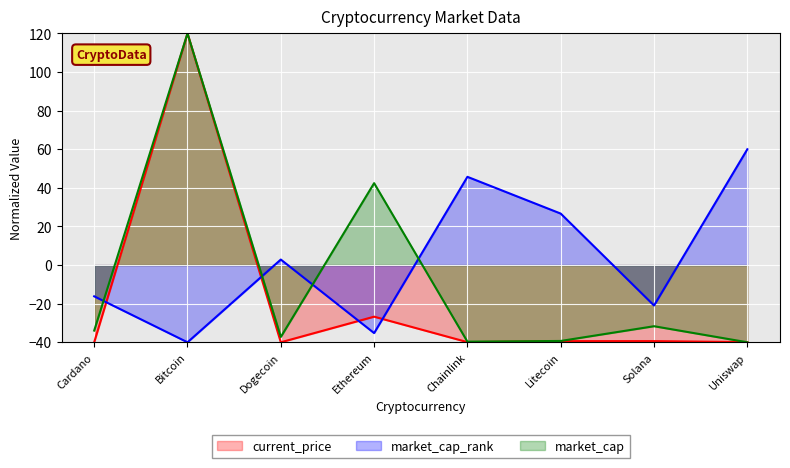

At which category does the chart reach its minimum across all series?

Dogecoin